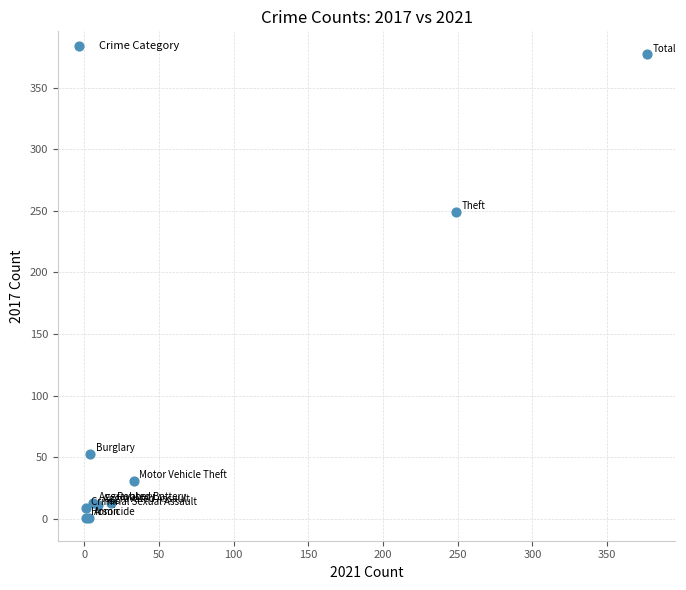

What Y value in the scatter plot is closest to 189?

249